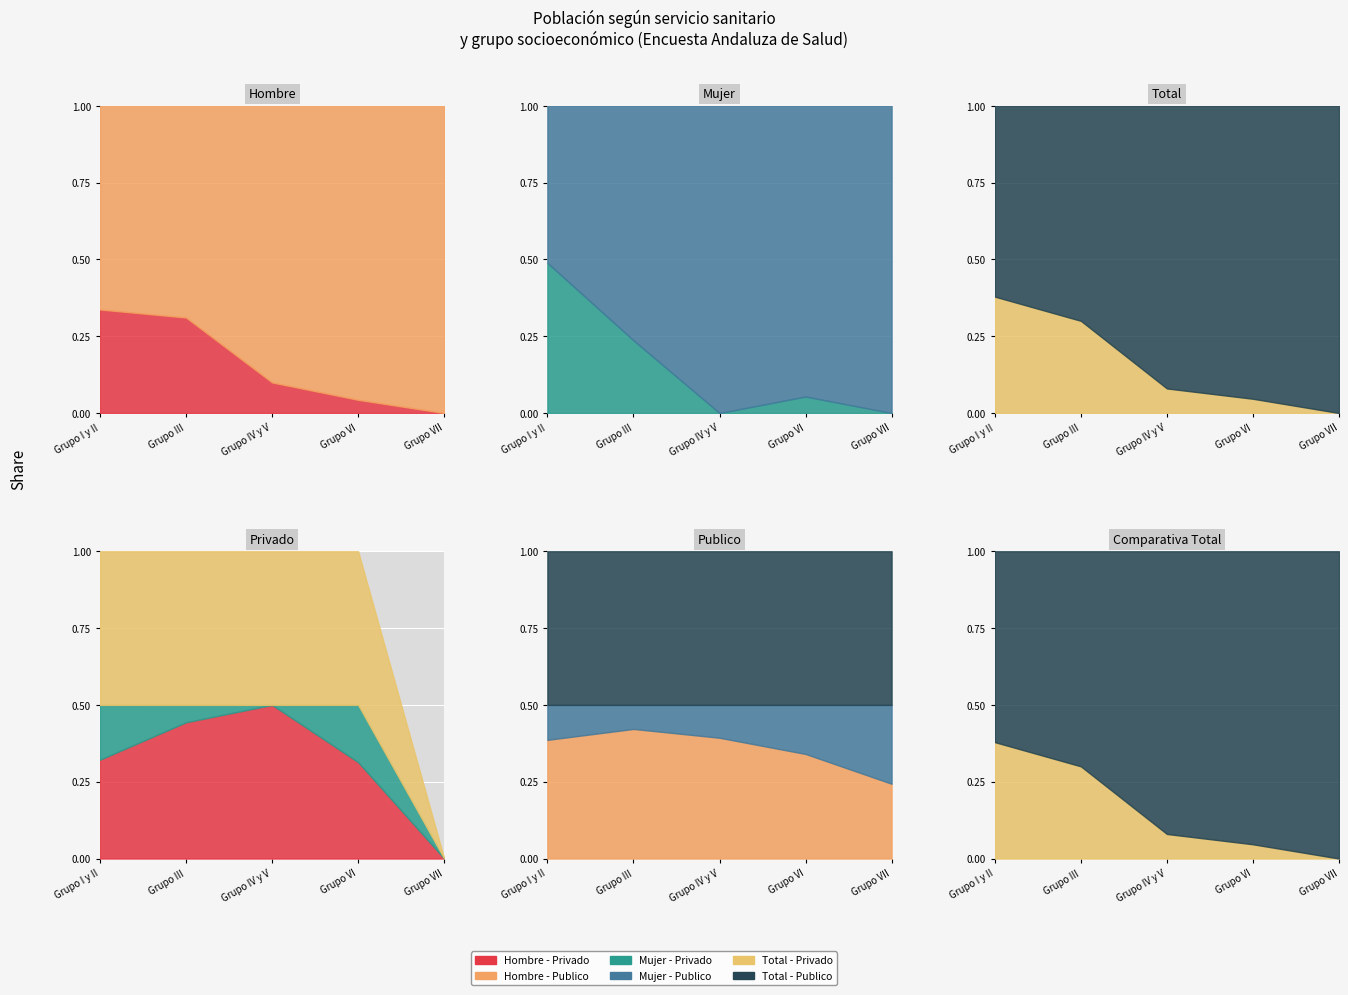

At which label does Hombre - Privado reach its peak?

Grupo I y II